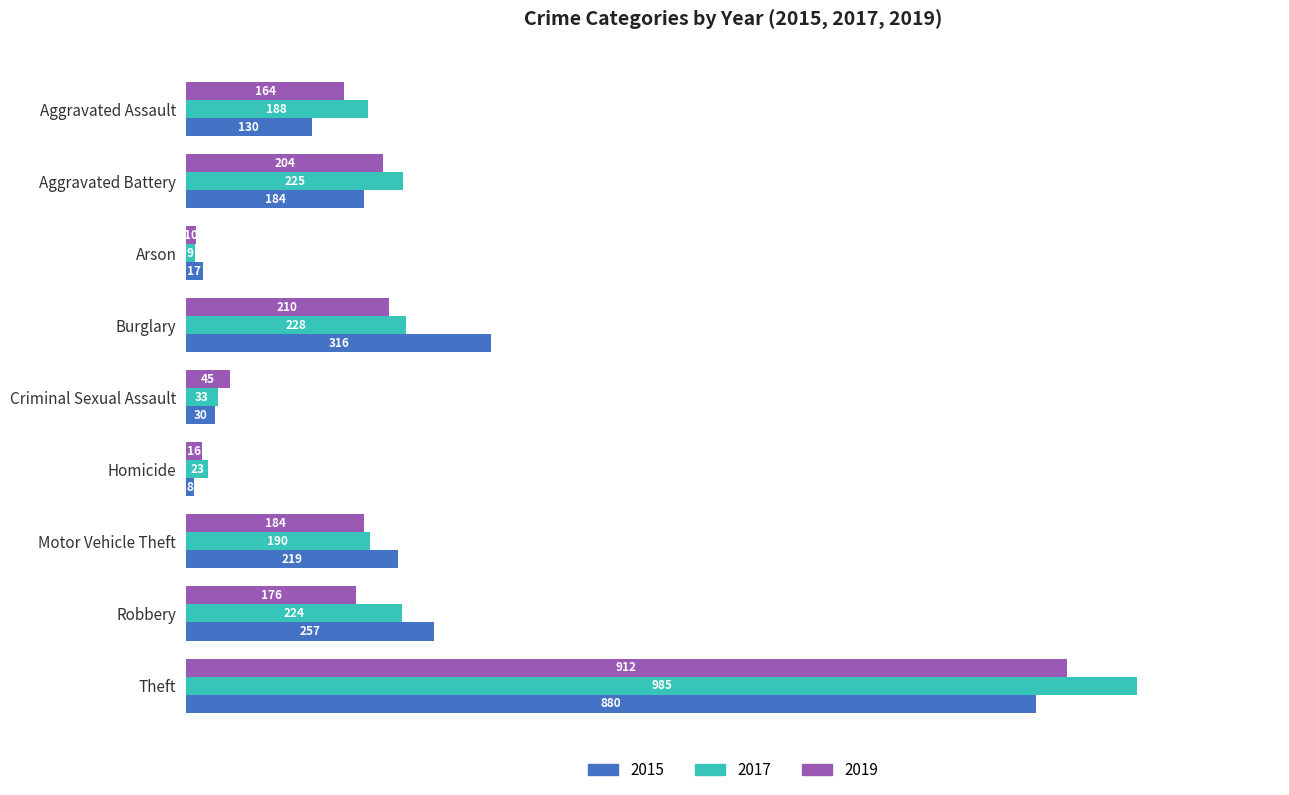

Is the value of 2017 at Aggravated Assault greater than the value of 2015 at Robbery?

No